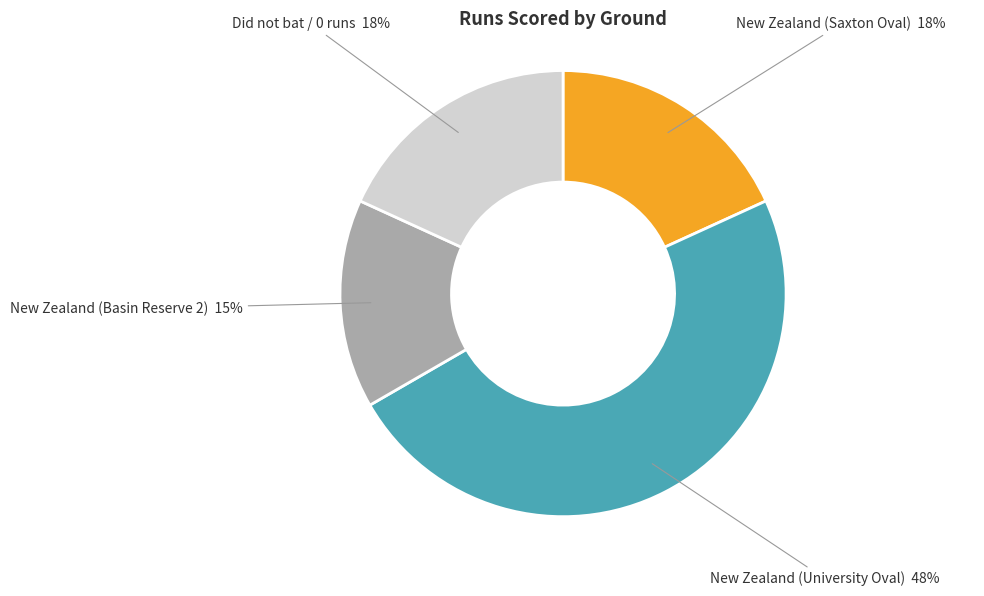

To the nearest percent, what is the difference between the largest and smallest slice percentages?

33%